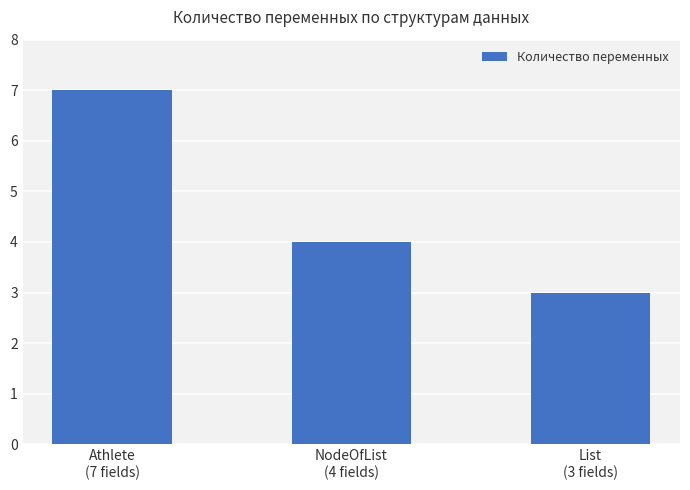

Where does the data first go above 4?

Athlete
(7 fields)